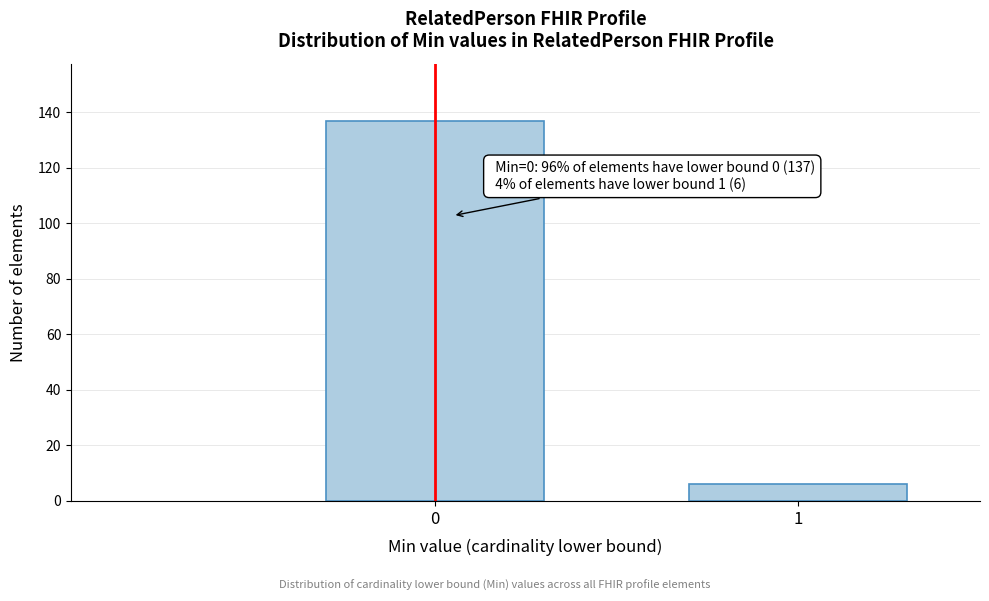

Reading left to right, what are all the values shown in this chart?

137	6